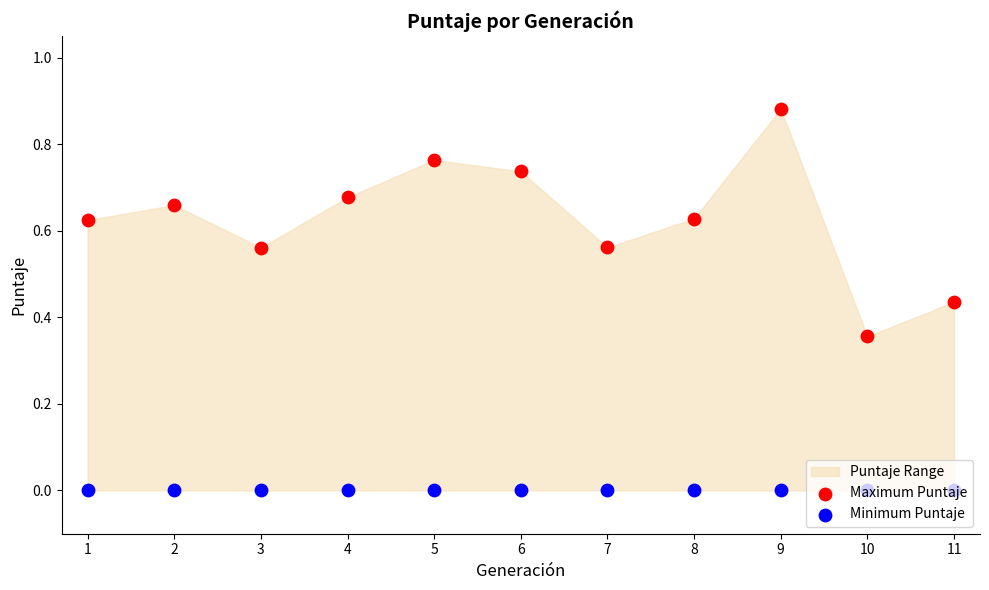

At how many categories does at least one series exceed 0?

11